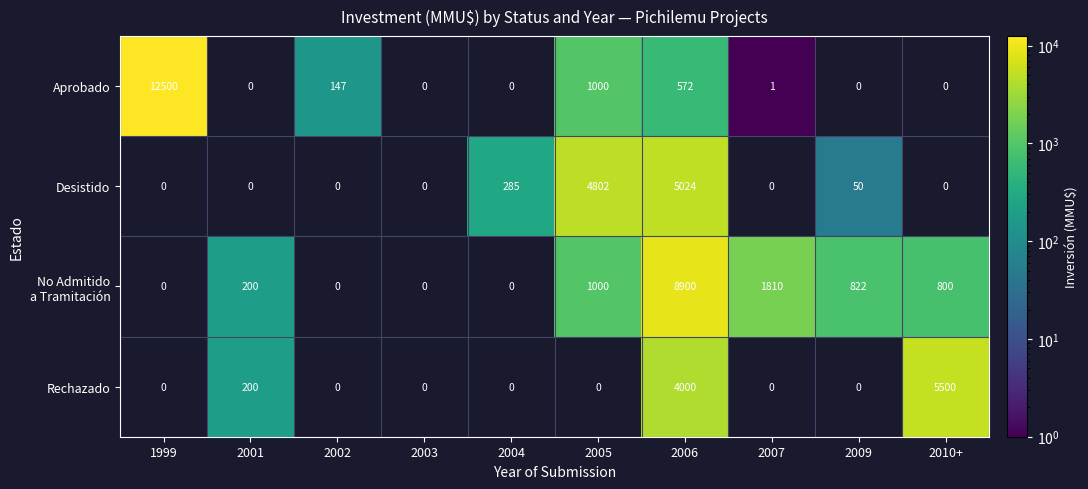

Which series has the largest range (max minus min)?

Aprobado